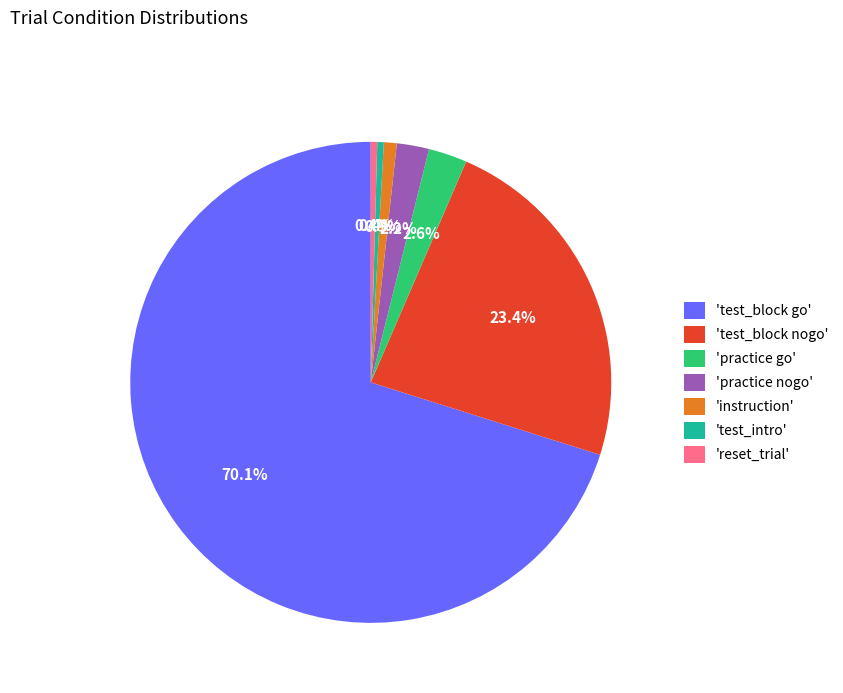

Does 'instruction' account for over 50% of the chart?

No